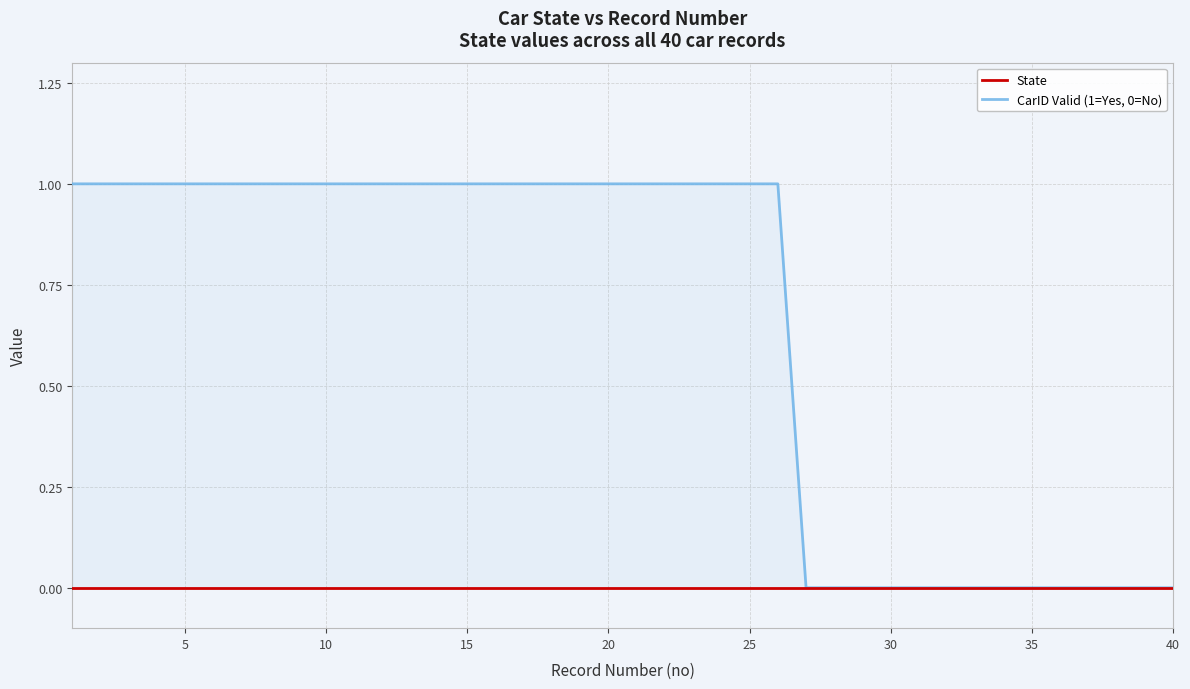

Reading left to right, list all the values displayed in this chart.

State: 0	0	0	0	0	0	0	0	0	0	0	0	0	0	0	0	0	0	0	0	0	0	0	0	0	0	0	0	0	0	0	0	0	0	0	0	0	0	0	0
CarID Valid (1=Yes, 0=No): 1	1	1	1	1	1	1	1	1	1	1	1	1	1	1	1	1	1	1	1	1	1	1	1	1	1	0	0	0	0	0	0	0	0	0	0	0	0	0	0